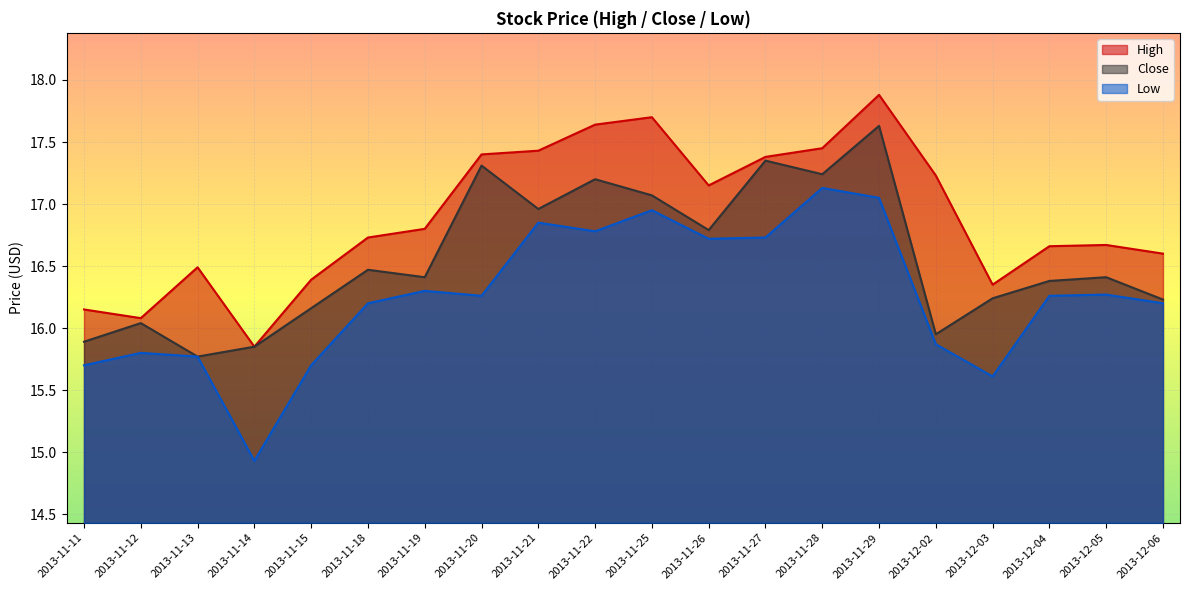

Between 2013-11-29 and 2013-12-05, which series saw the biggest shift?

Close